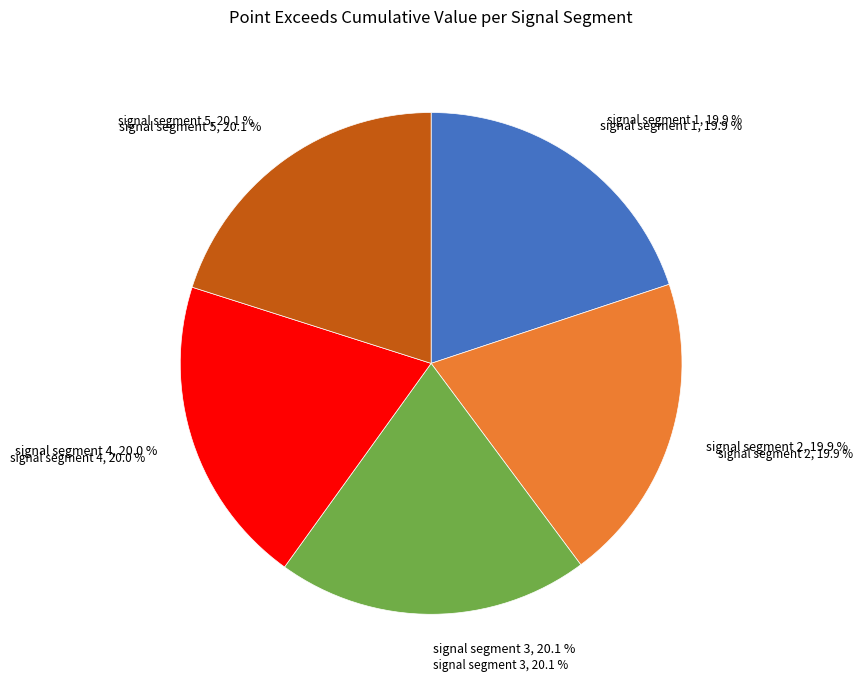

How many slices are in this pie chart?

5